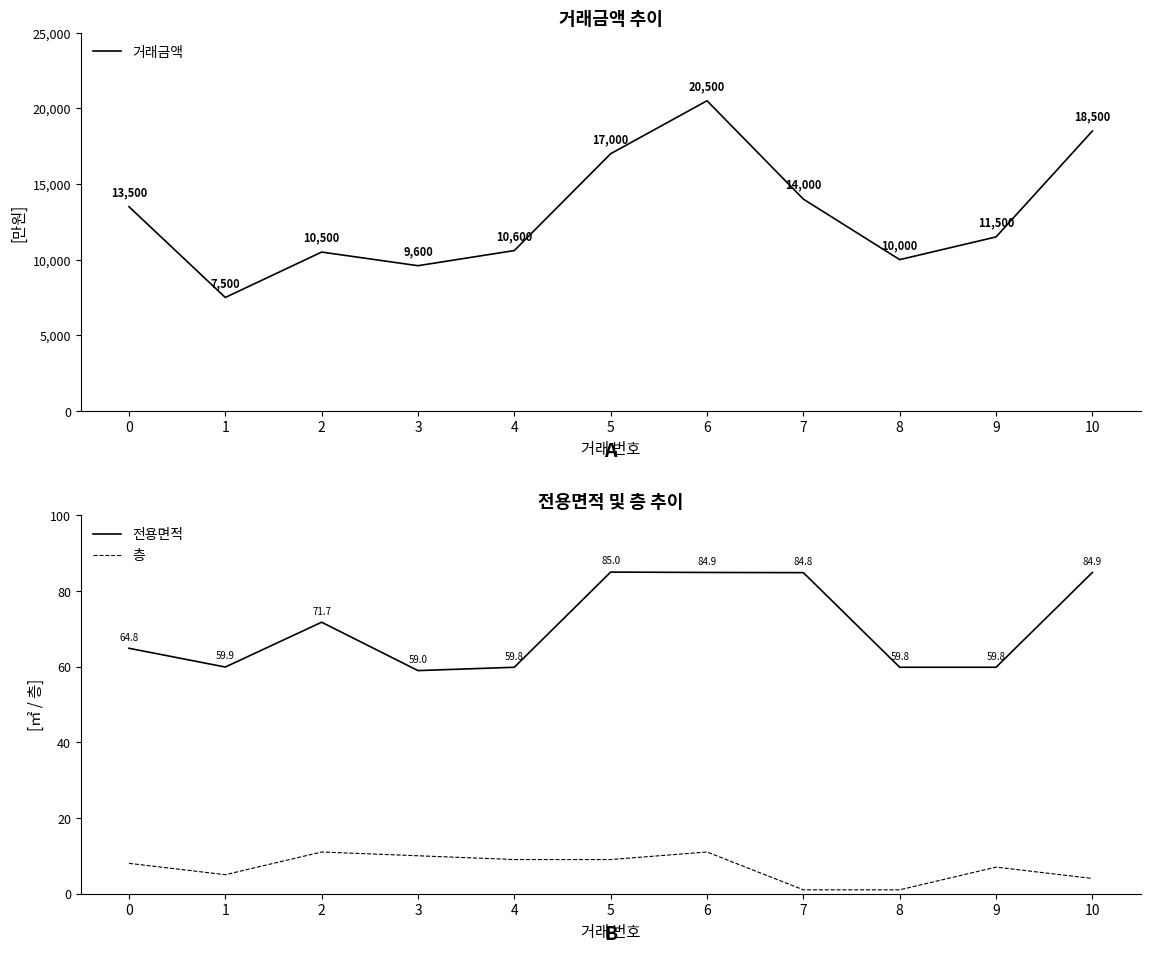

True or false: 거래금액 has more than 2 interior local peaks.

False